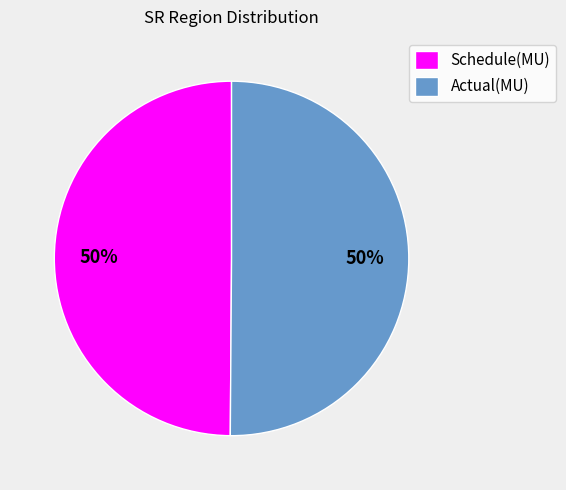

The Schedule(MU) slice represents 50% of the pie. True or false?

True